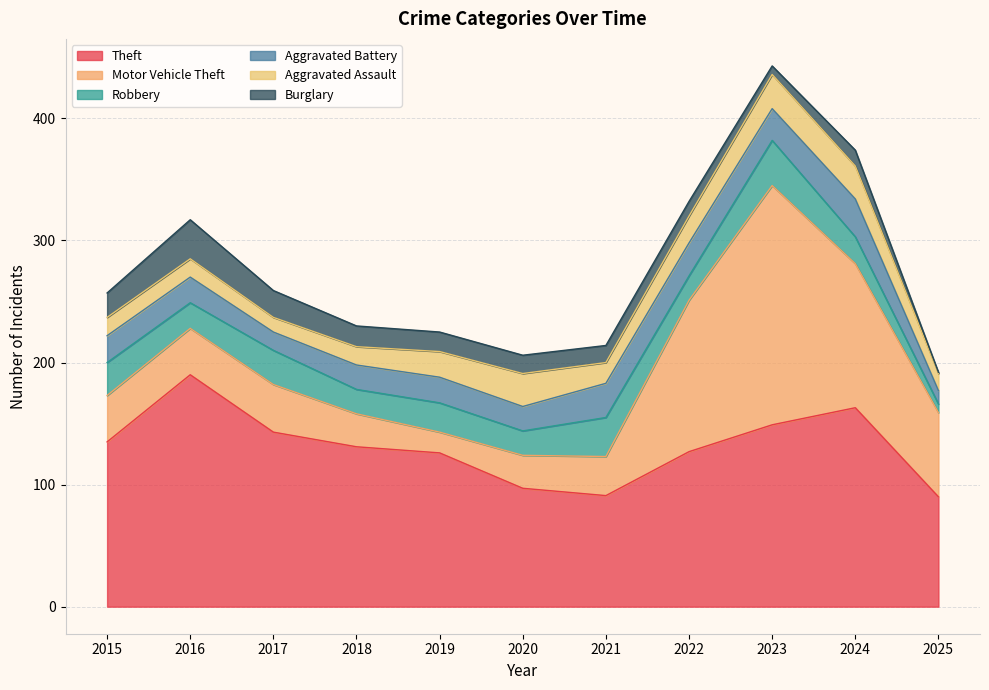

Where do Robbery and Motor Vehicle Theft first cross each other?

2018 and 2019